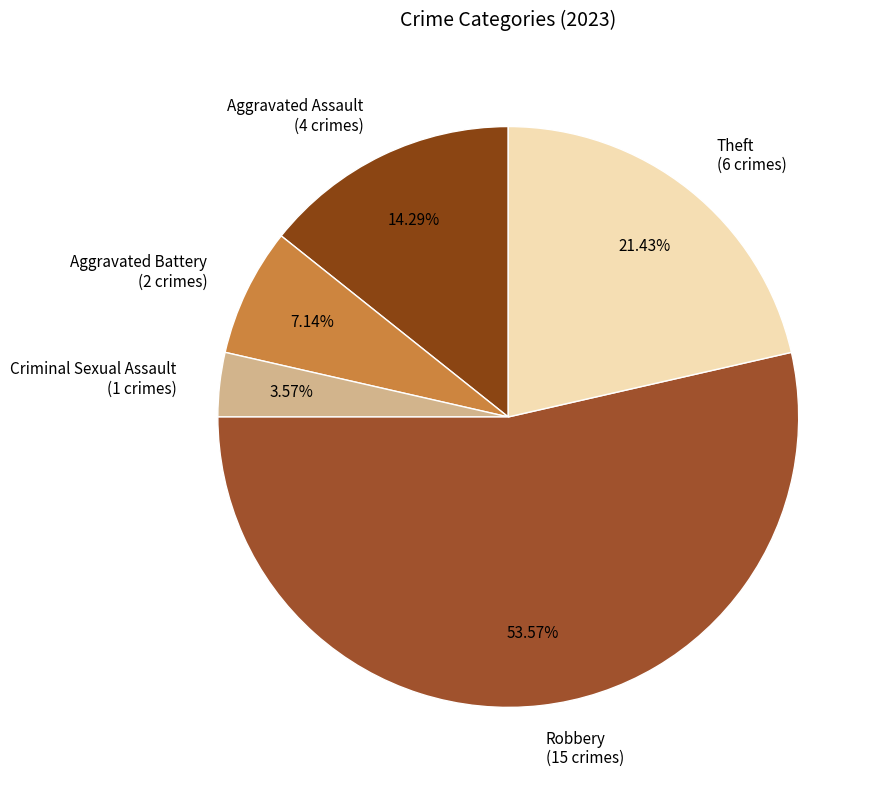

Is Aggravated Assault the majority of the pie?

No